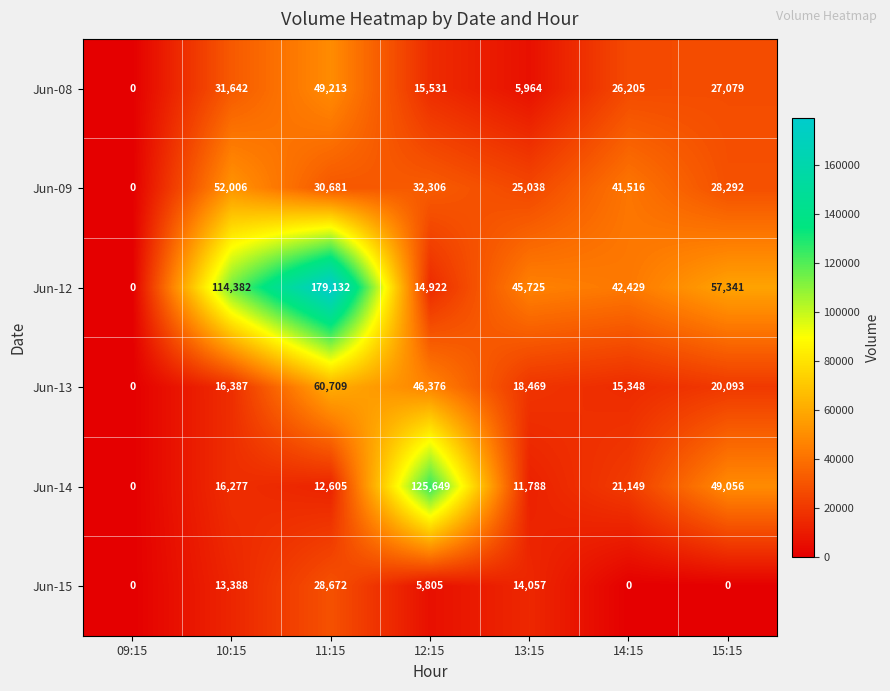

At which label does Jun-09 first exceed 30681?

10:15